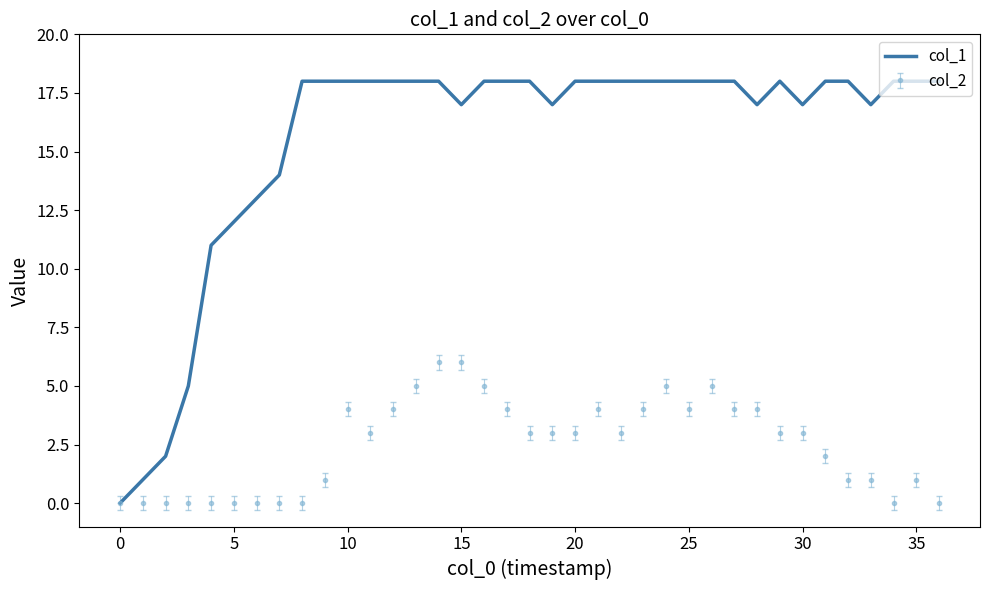

Which series has the widest spread of values?

col_1